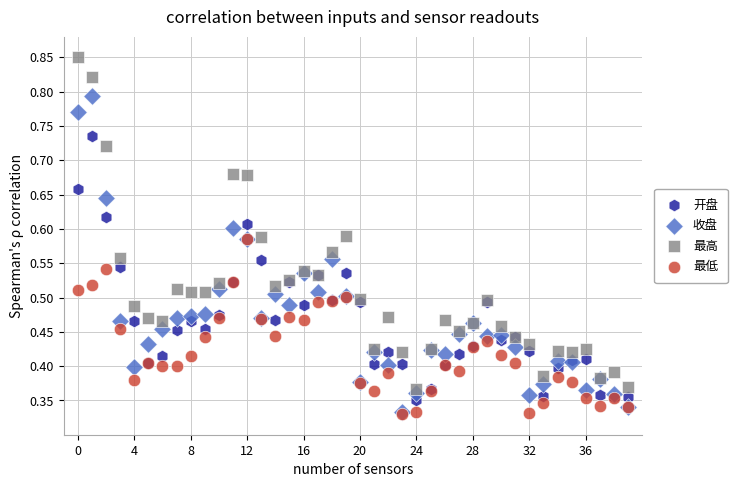

Which series contains the highest Y value?

最高